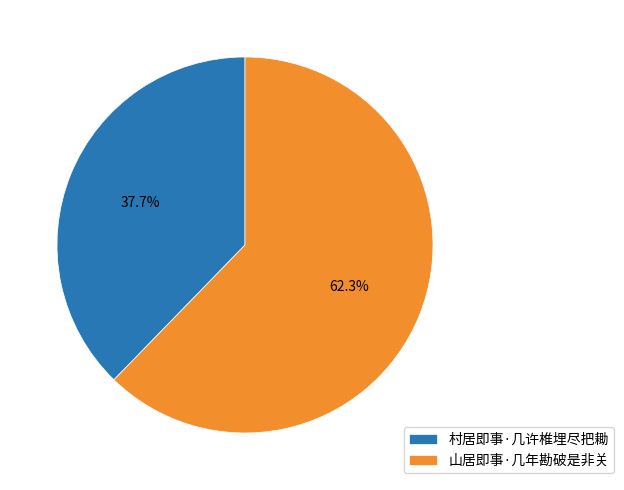

To the nearest percent, what is the combined percentage of 山居即事·几年勘破是非关 and 村居即事·几许椎埋尽把耡?

100%